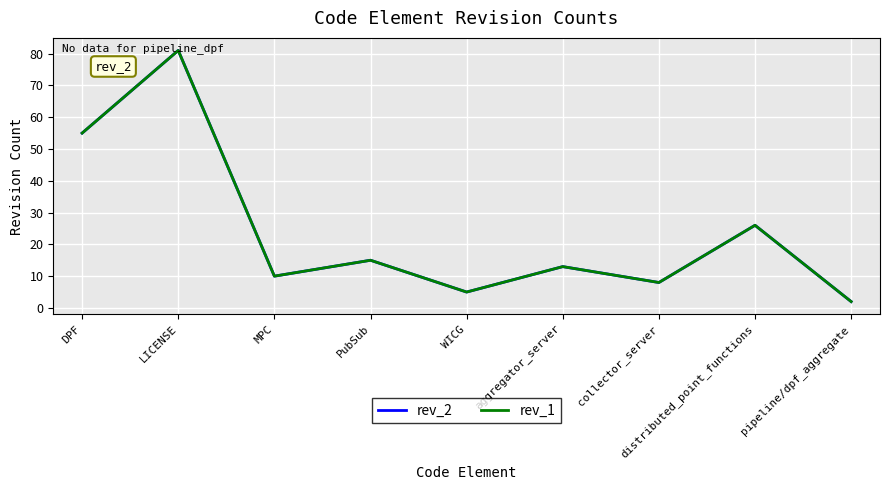

Is this an area chart (filled region under the line)?

No